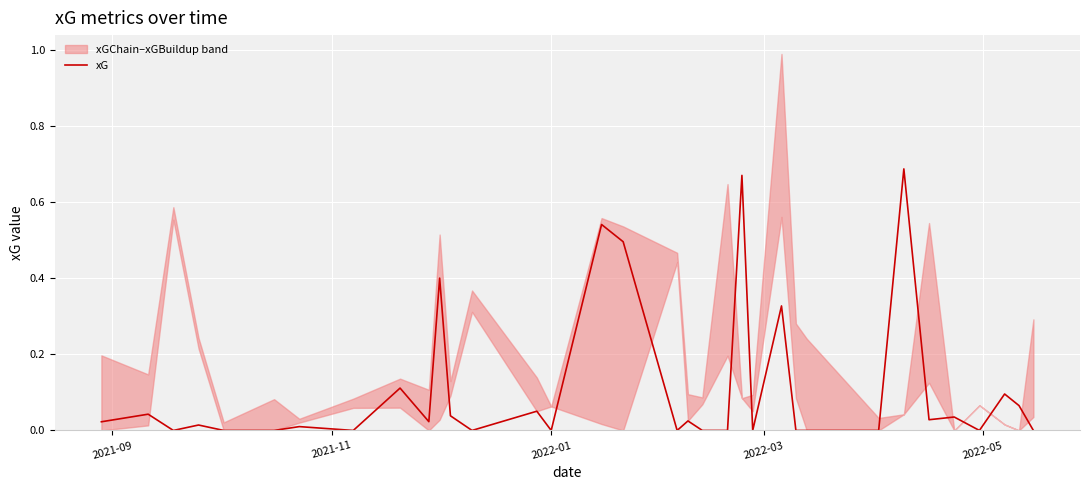

What is the difference between the maximum and minimum values?

0.7